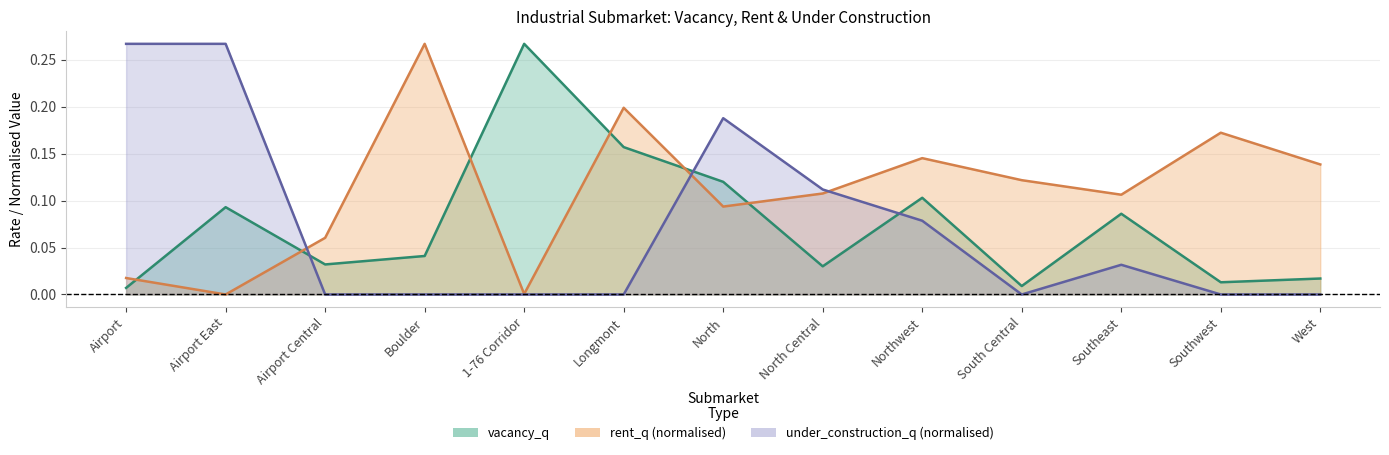

What is the total value across all series at Northwest?

0.3